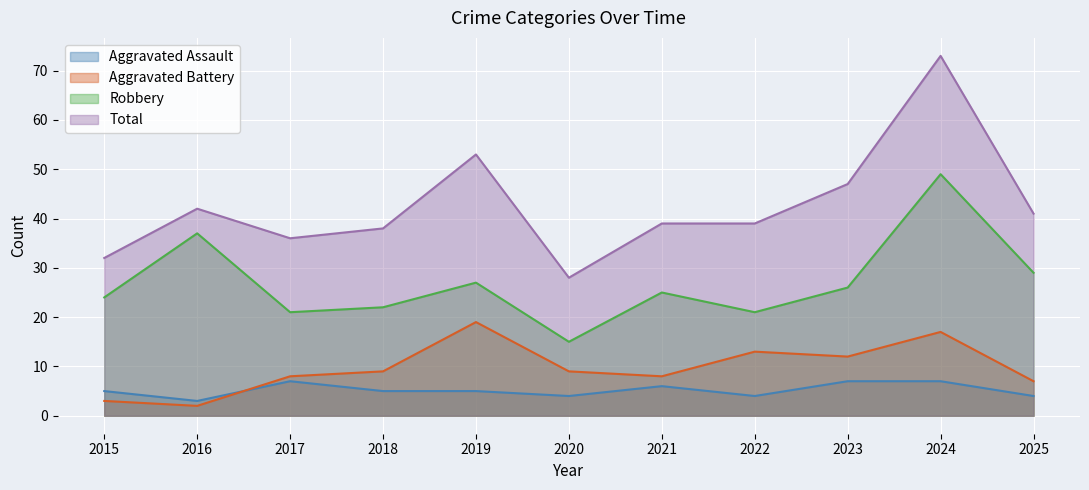

How many interior local peaks does the Aggravated Battery series have?

3